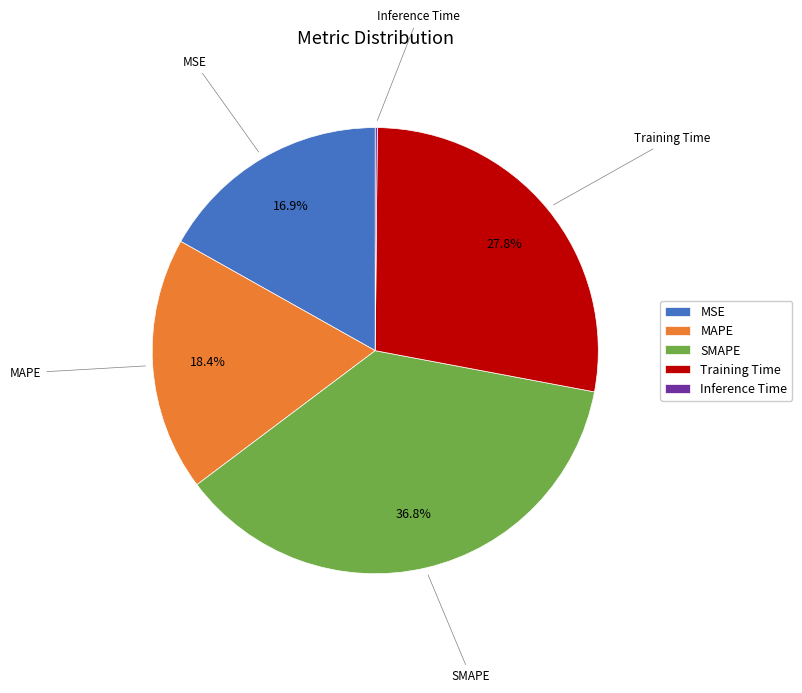

Which slice is the largest?

SMAPE